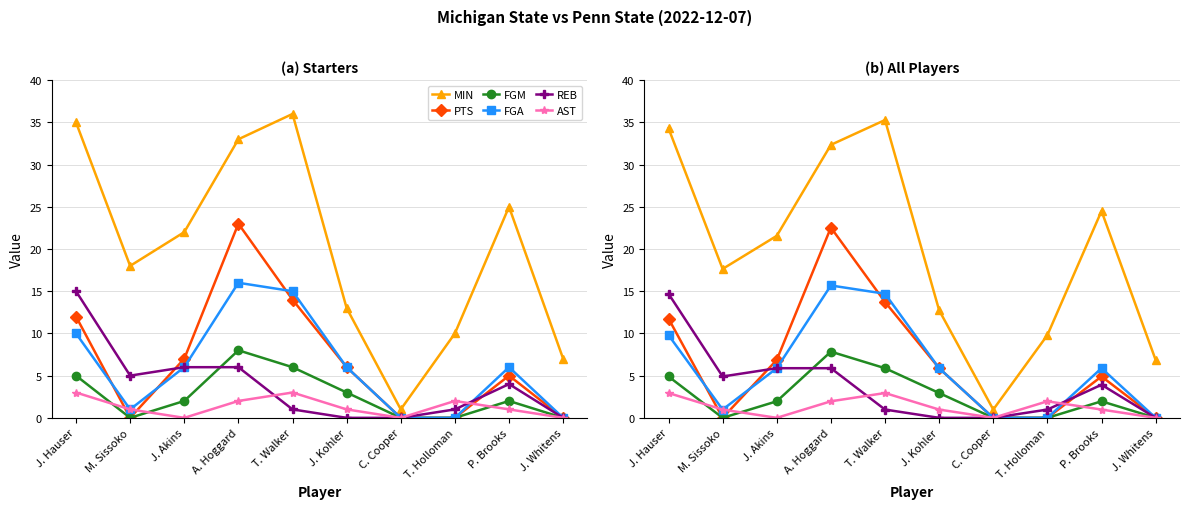

How many distinct data groups are displayed?

6